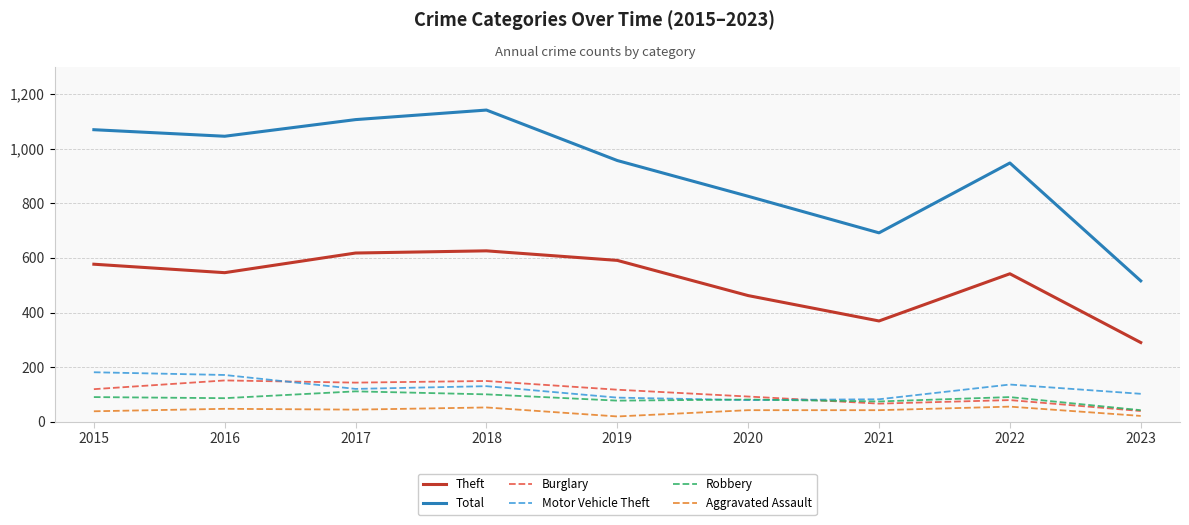

What is the difference between the maximum and minimum values in the Theft series?

336